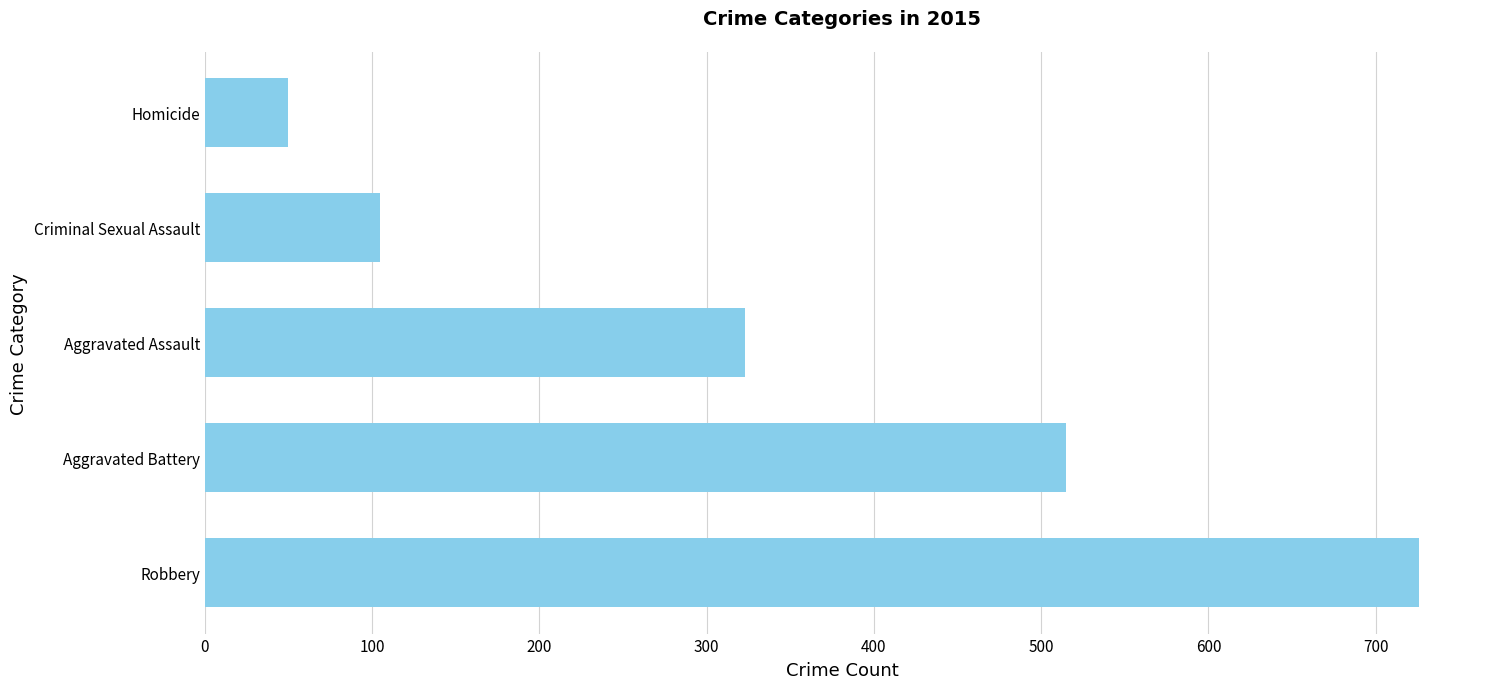

What is the smallest value displayed?

50